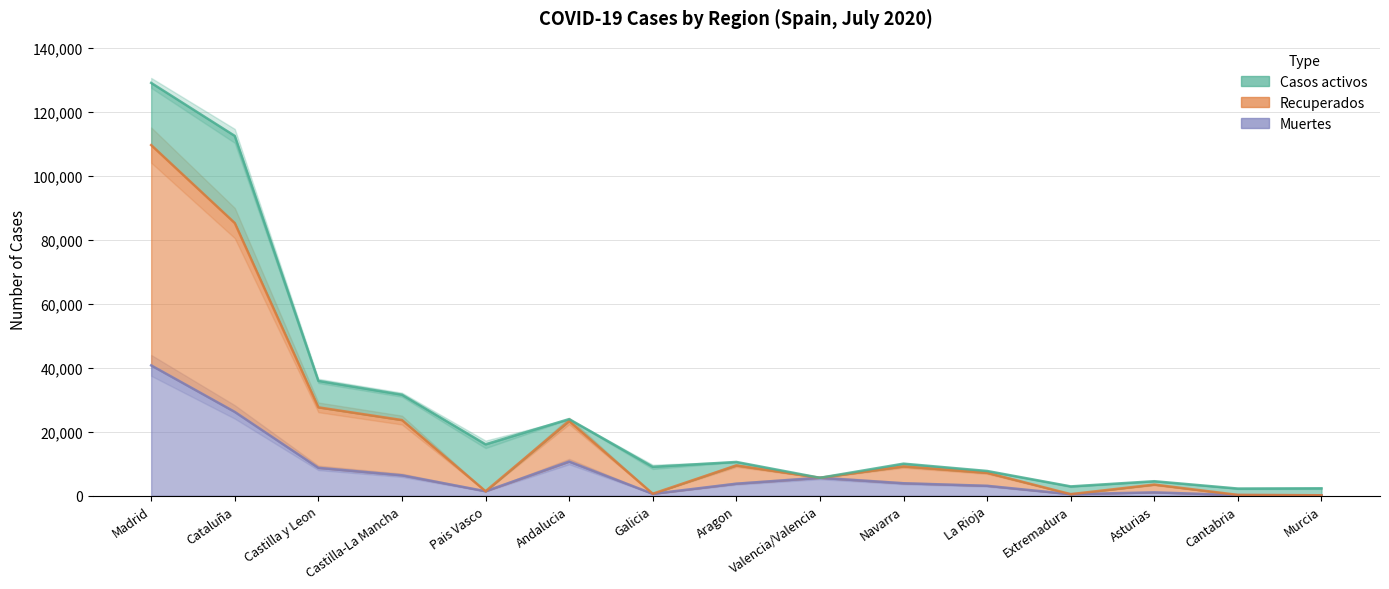

Is it true that Muertes equals 5609 at Valencia/Valencia?

True